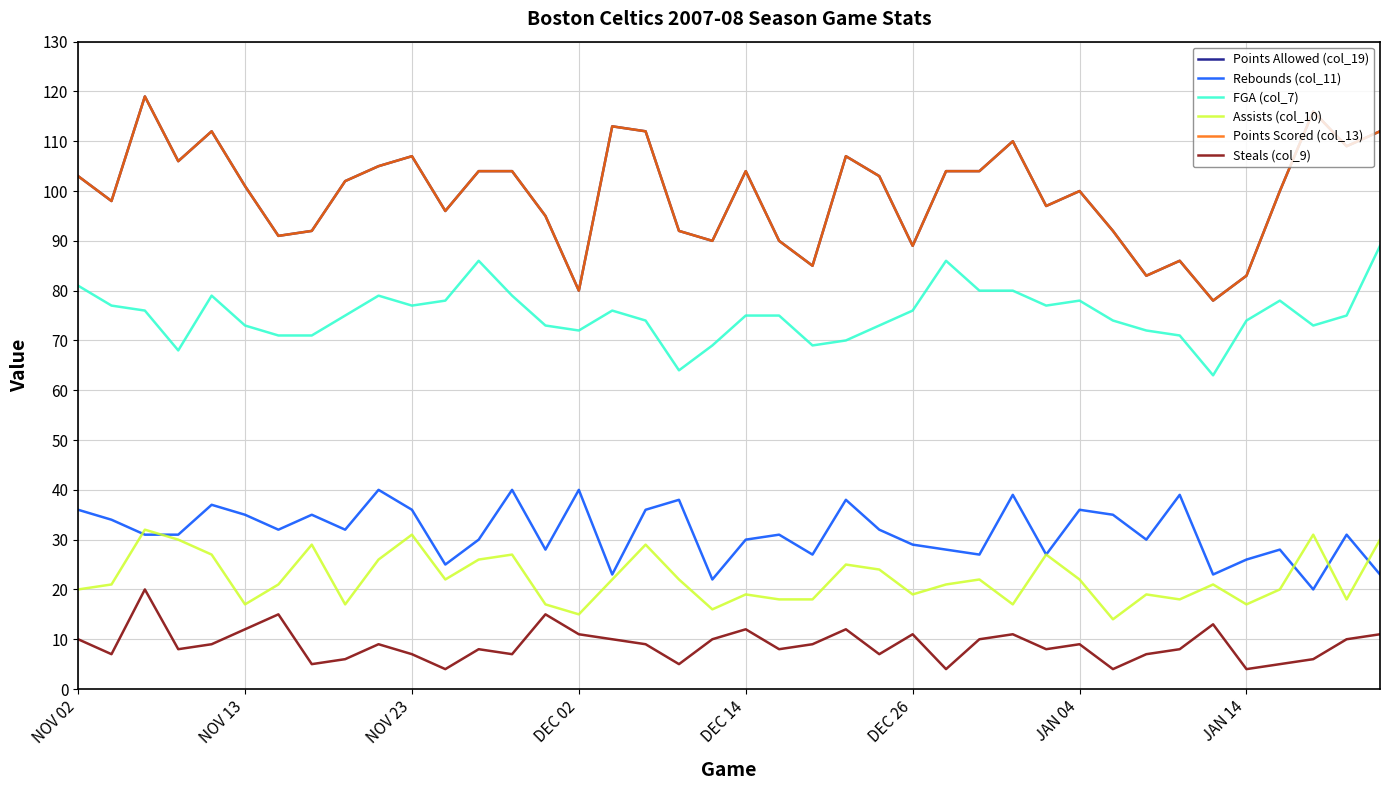

How many values in the FGA (col_7) series are below 75?

18